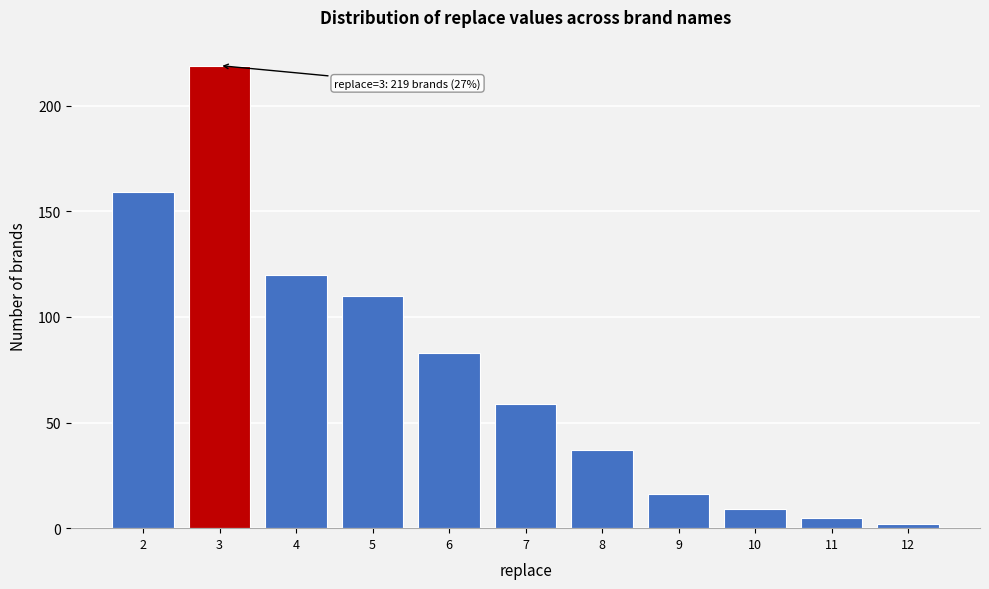

Which range on the x-axis has the tallest bar?

2.5 to 3.5